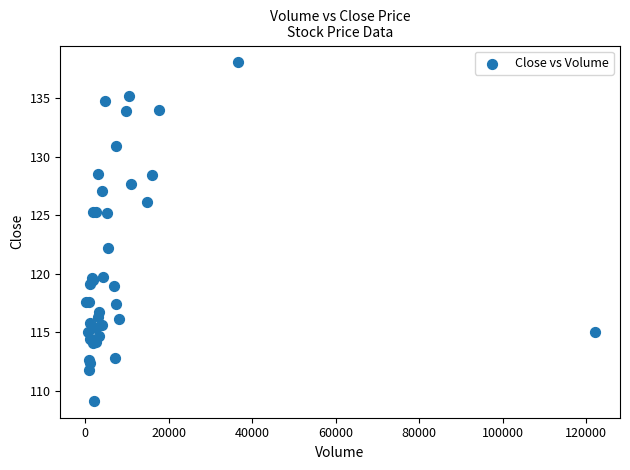

What Y value in the scatter plot is closest to 123?

122.2